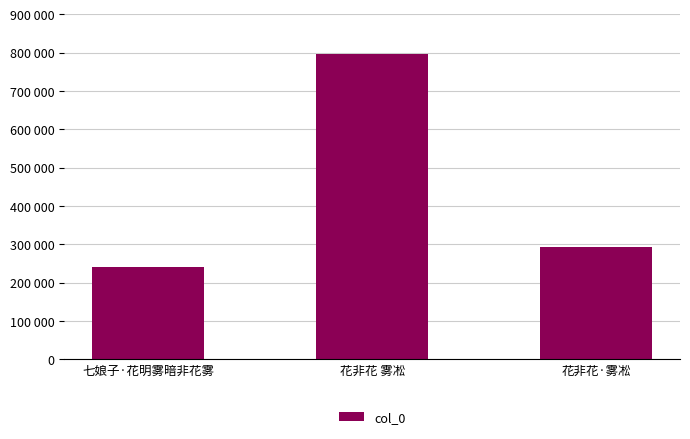

Which has a higher value, 花非花 雾凇 or 七娘子·花明雾暗非花雾?

花非花 雾凇